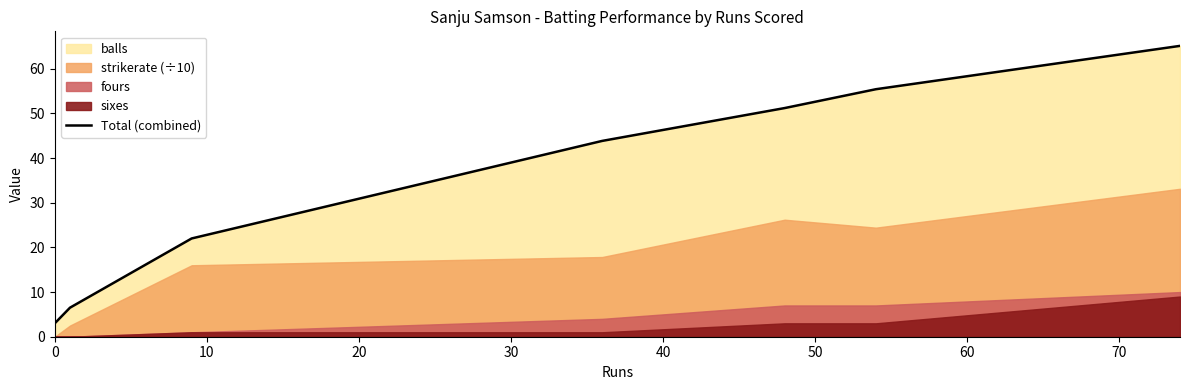

What is the minimum value for Total (combined)?

3.0